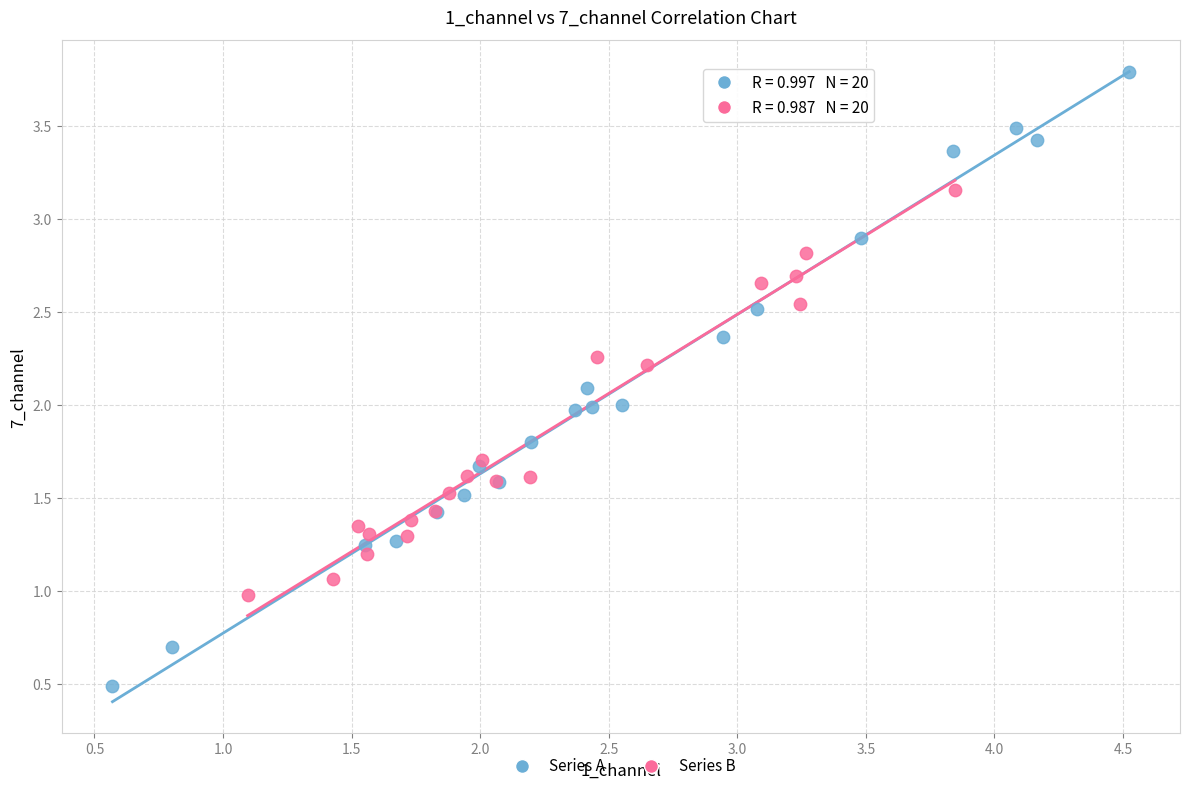

Which series reaches the maximum Y coordinate?

Series A